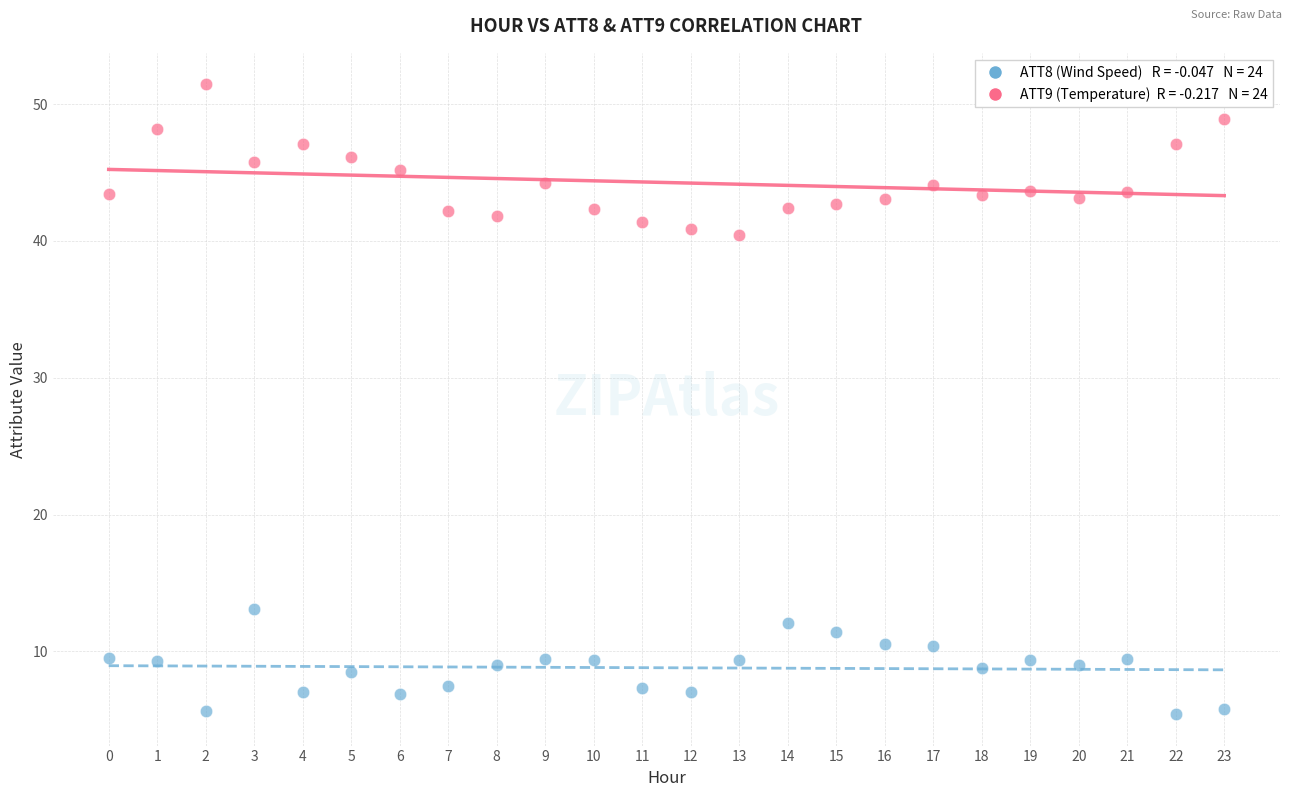

Across all data points, what is the range of Y values (max minus min)?

46.0